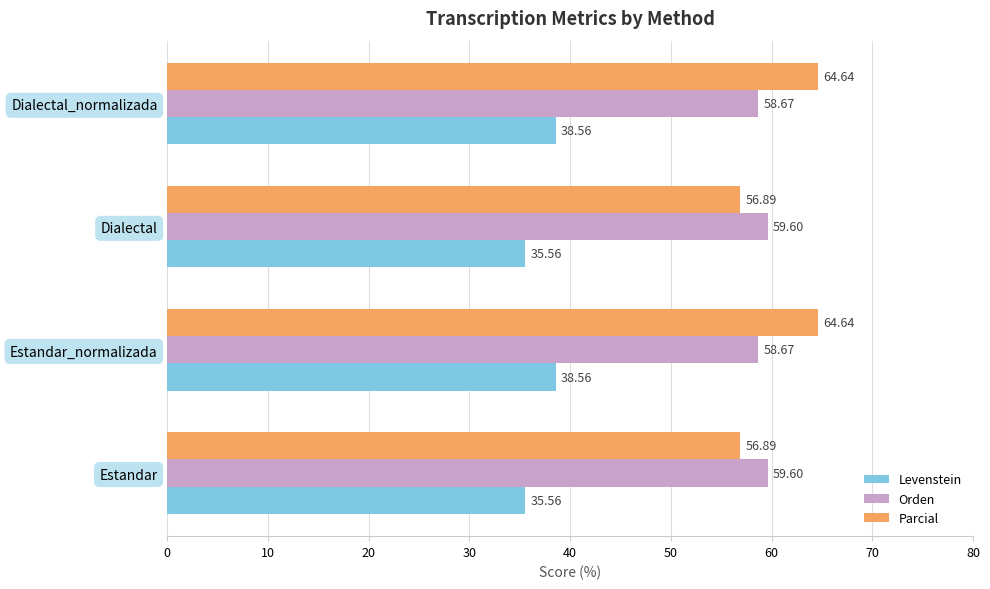

Rank the series by their maximum value, from highest to lowest.

Parcial, Orden, Levenstein